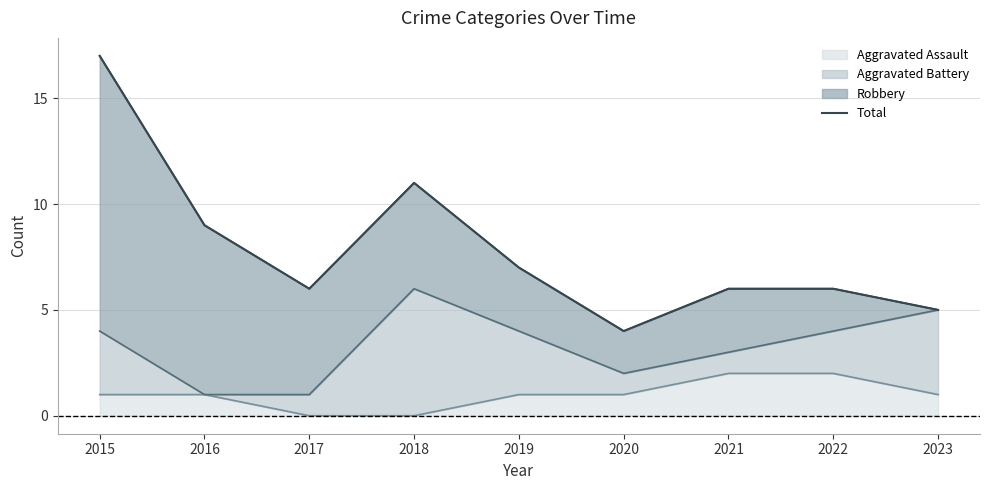

At which category does the chart reach its peak across all series?

2015